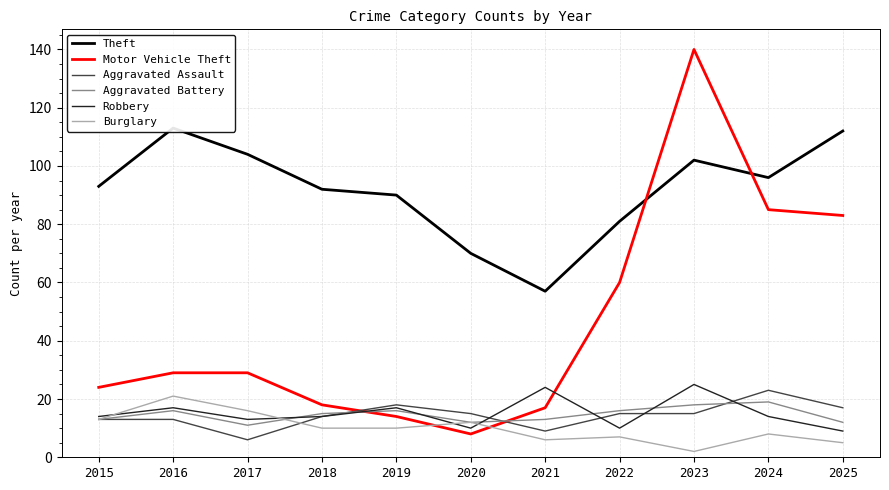

True or false: Aggravated Assault has a value of 23 at 2024.

True